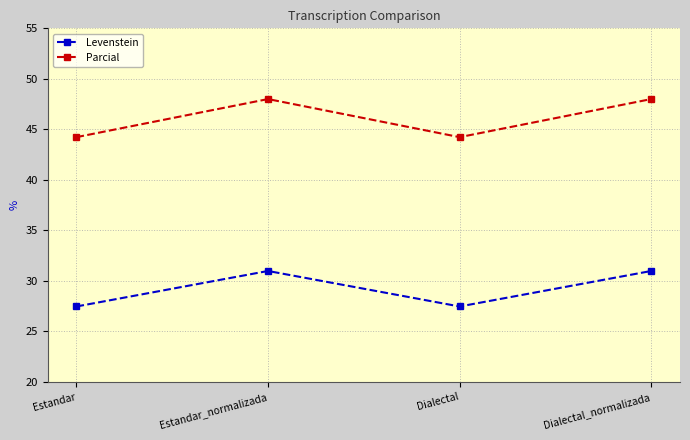

True or false: Levenstein has a value of 31.0 at Estandar_normalizada.

True